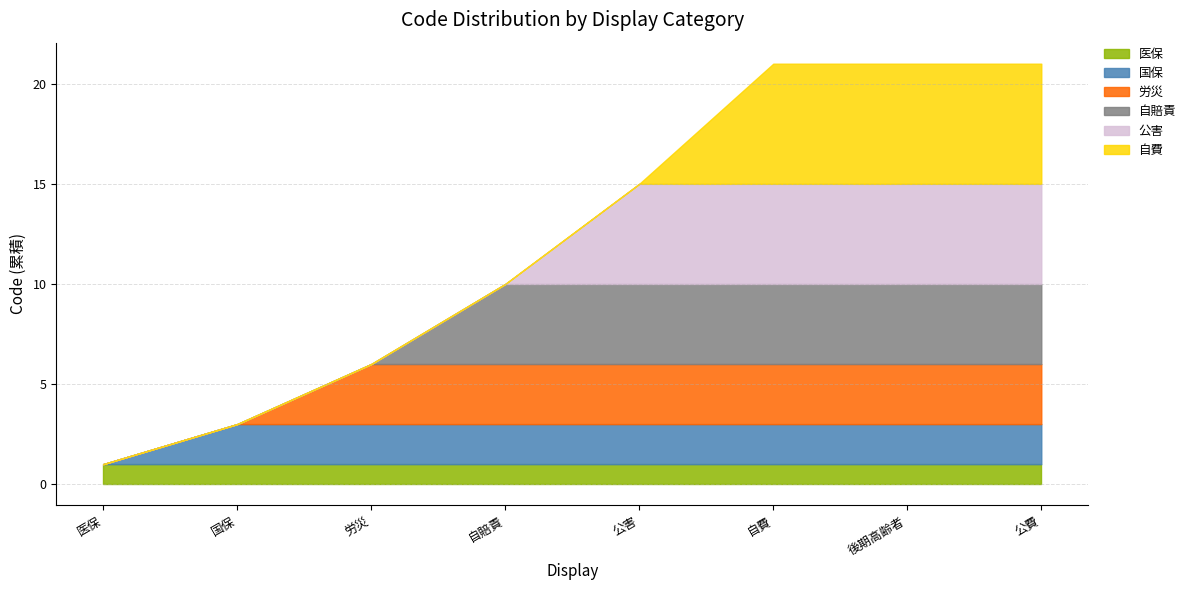

What is the average value of the 医保 series?

1